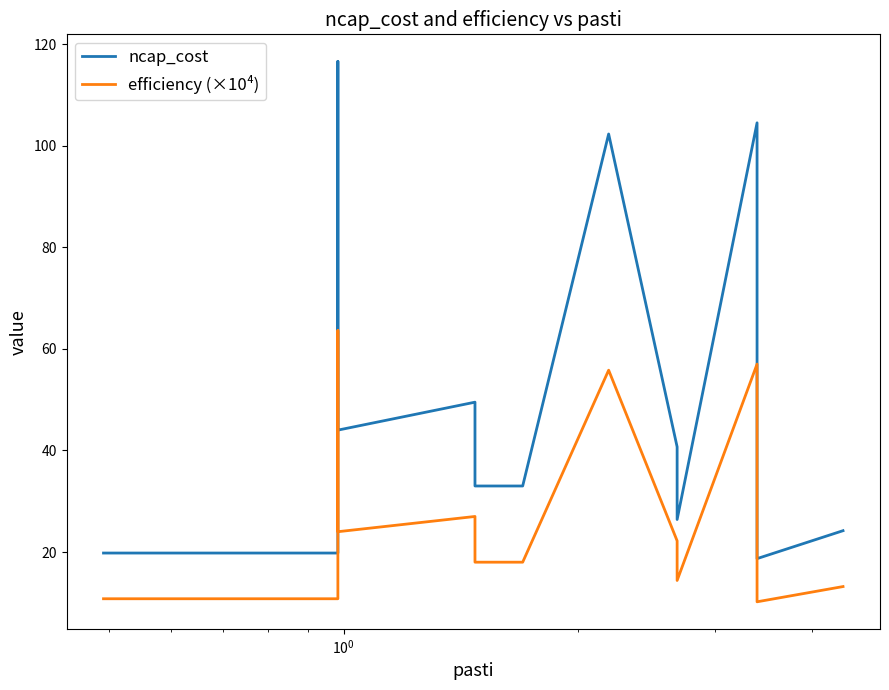

Which series has the largest total across all categories?

ncap_cost